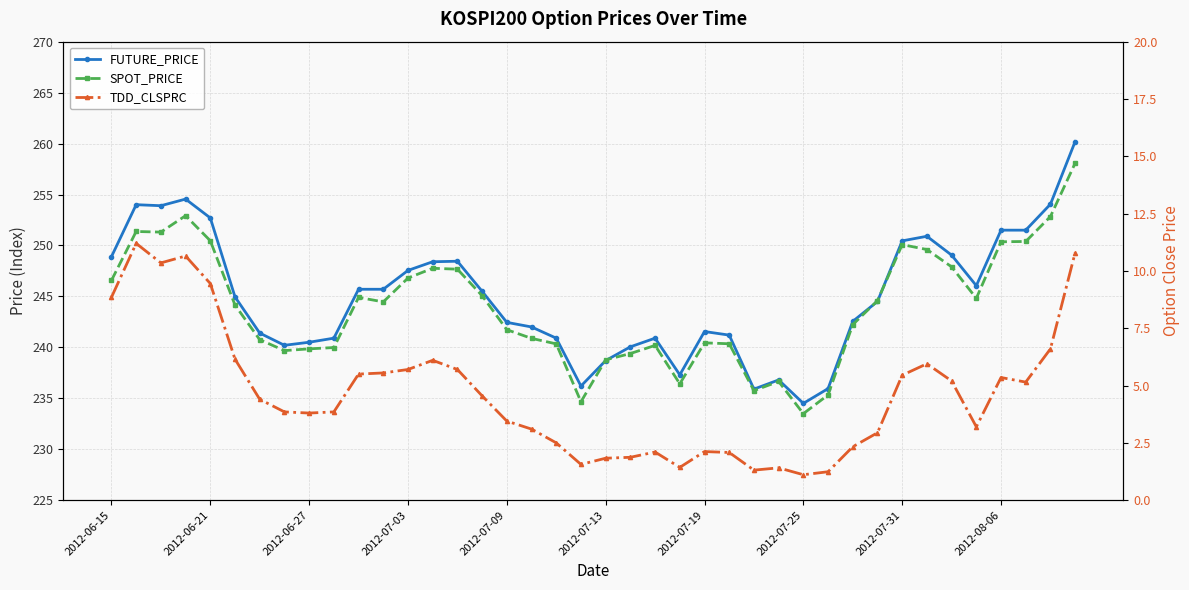

What is the difference between the second highest and second lowest values in the TDD_CLSPRC series?

9.6